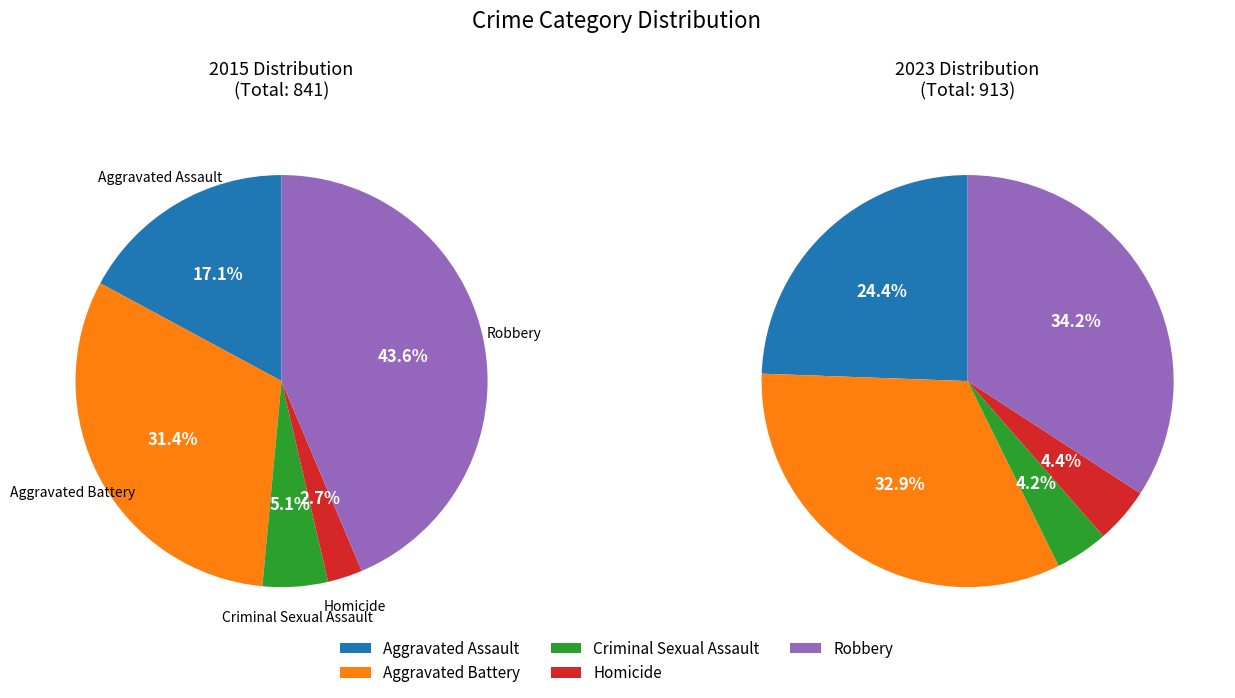

Is Homicide the majority of the pie?

No